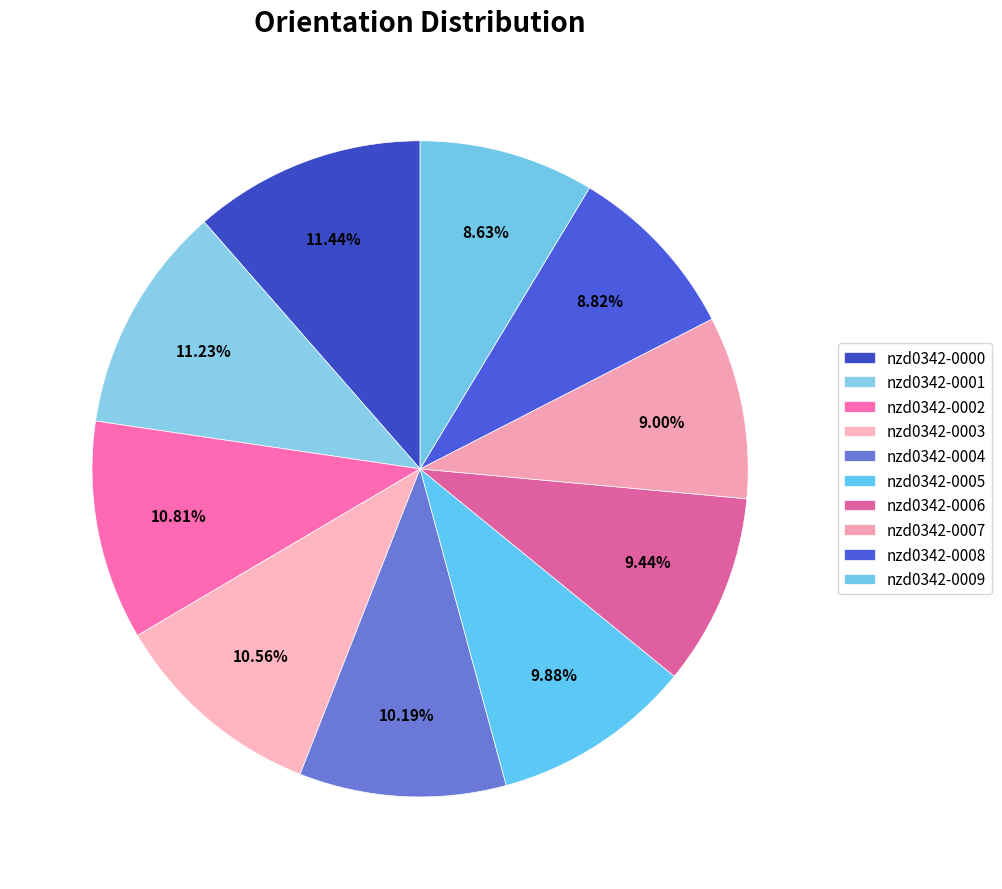

Rank the categories by value from lowest to highest.

nzd0342-0009, nzd0342-0008, nzd0342-0007, nzd0342-0006, nzd0342-0005, nzd0342-0004, nzd0342-0003, nzd0342-0002, nzd0342-0001, nzd0342-0000